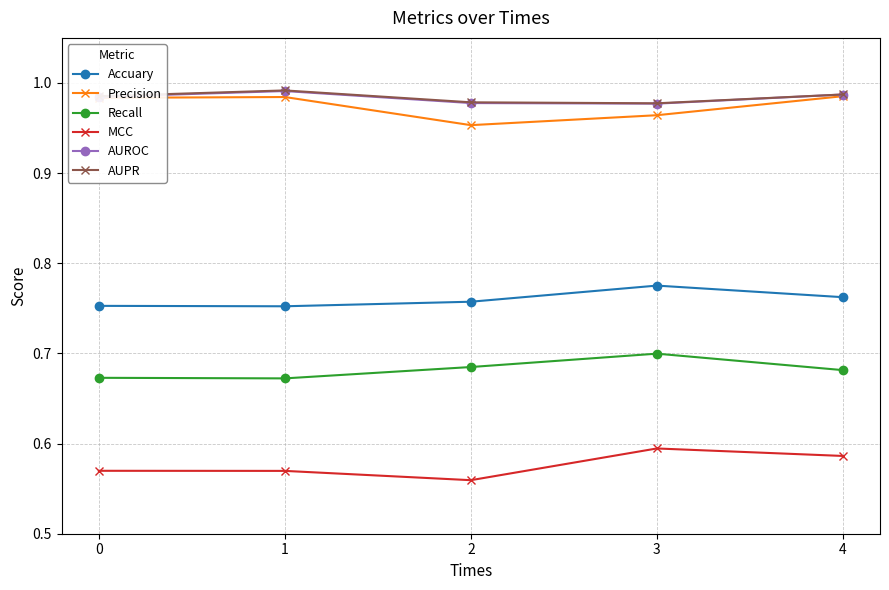

True or false: MCC and AUPR cross at least once.

False